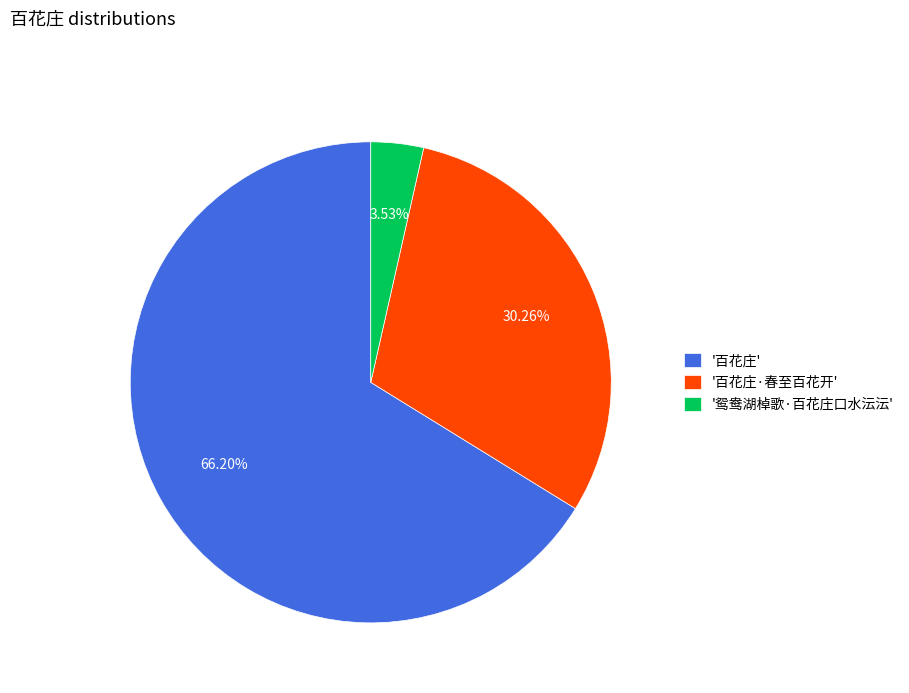

Is there a majority slice in this chart?

Yes